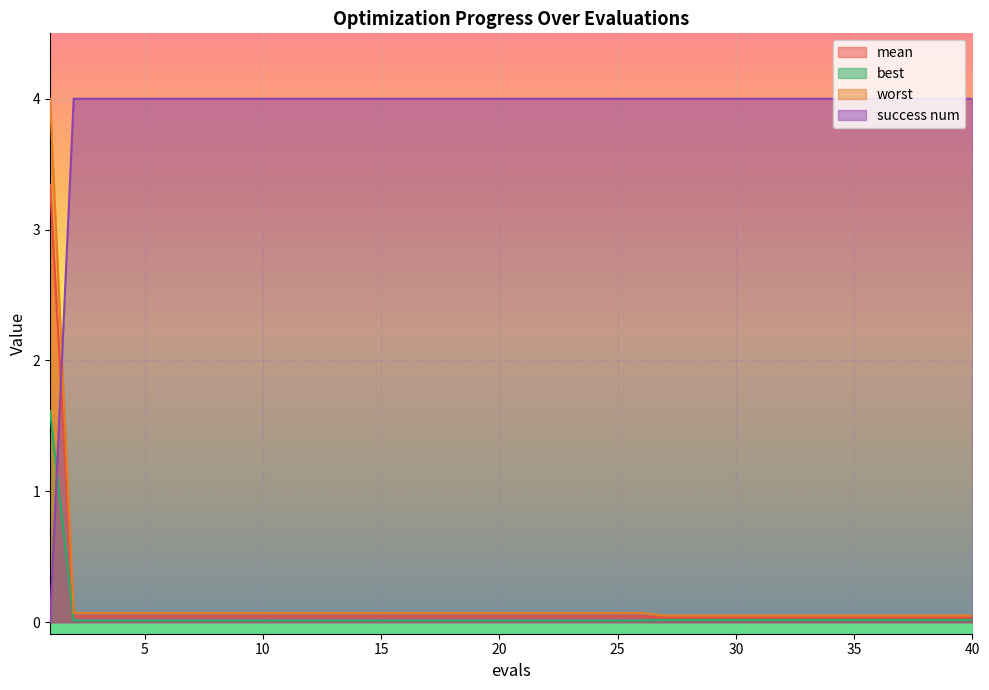

True or false: mean has a value of 0.0 at 19.

True